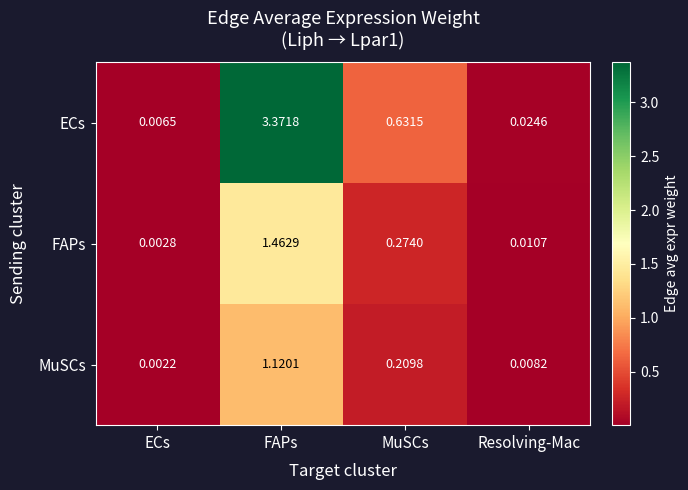

Between FAPs and MuSCs, which series saw the biggest shift?

ECs